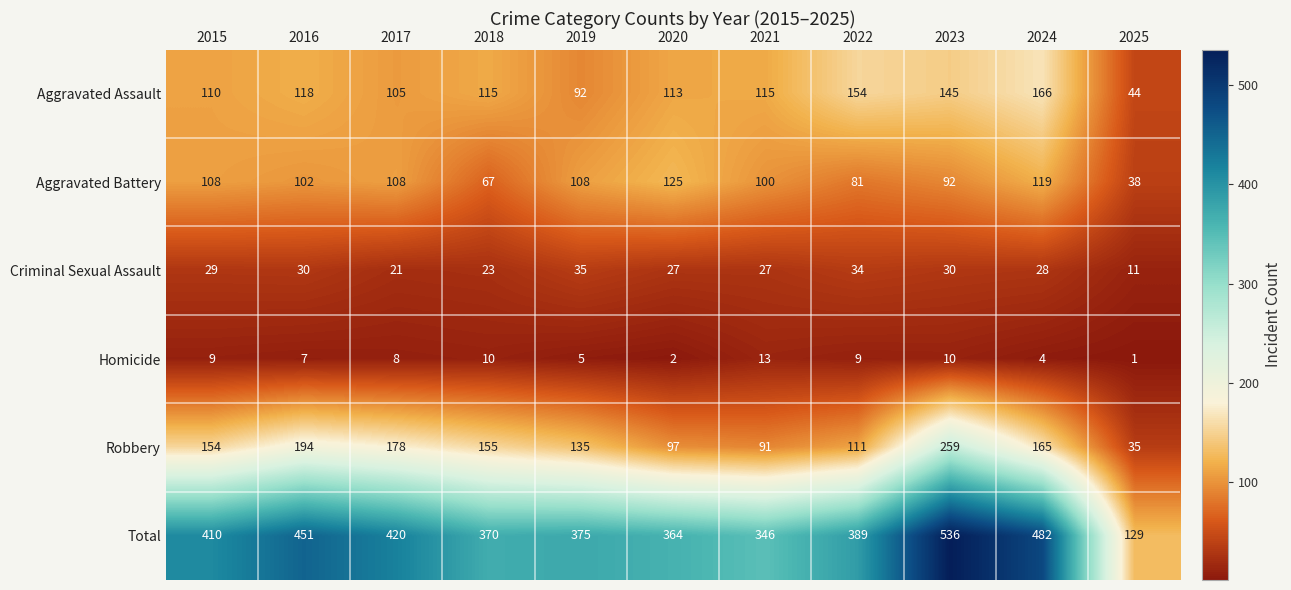

Which series changed the most between 2015 and 2019?

Total